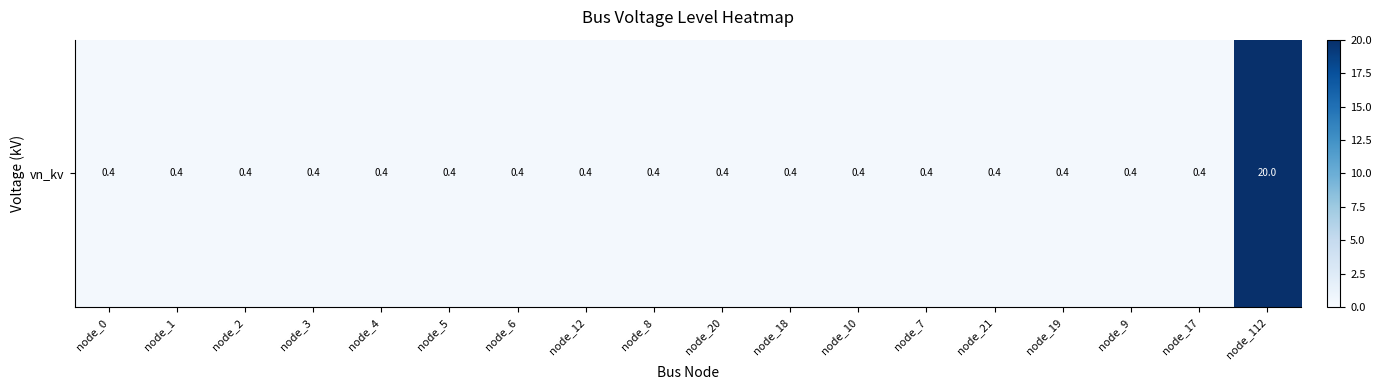

How many data points does each series have?

18